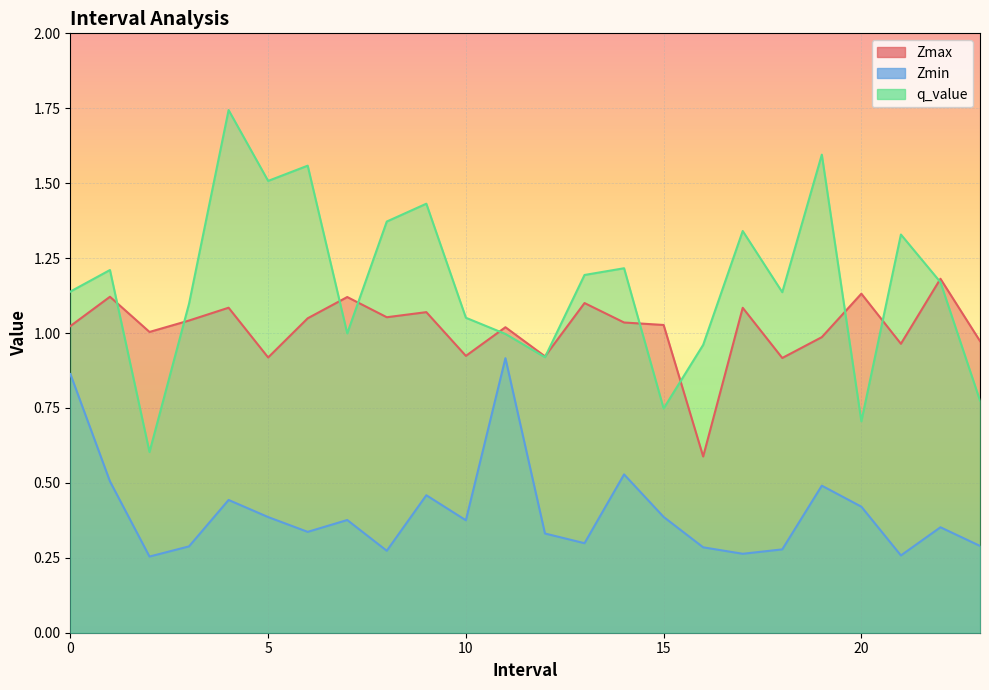

Rank the series by their maximum value, from lowest to highest.

Zmin, Zmax, q_value